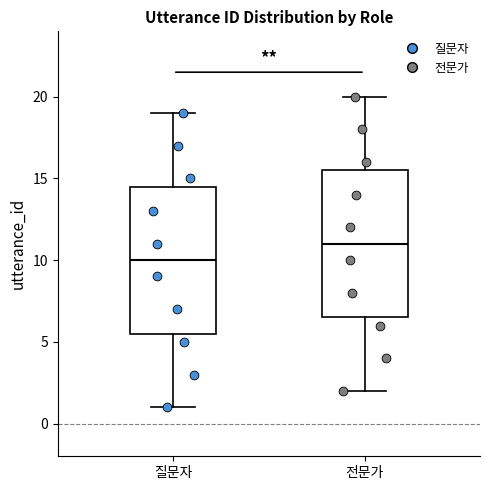

Where does the median line of the box for 전문가 sit on the y-axis? The values are not printed on the chart, so give them approximately, as read against the axis.

11.0